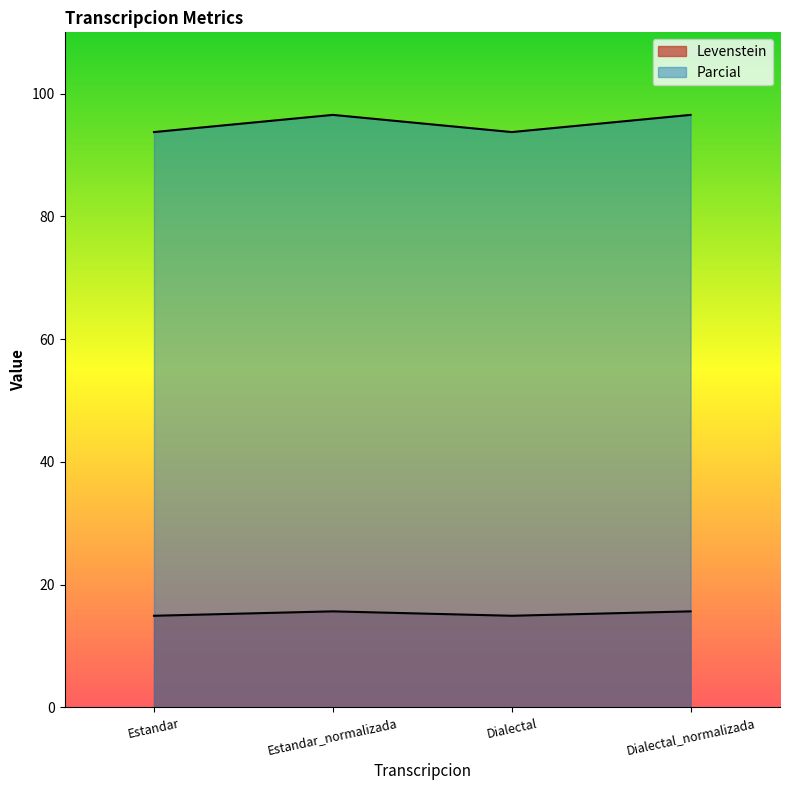

Rank the series by their average value, from highest to lowest.

Parcial, Levenstein